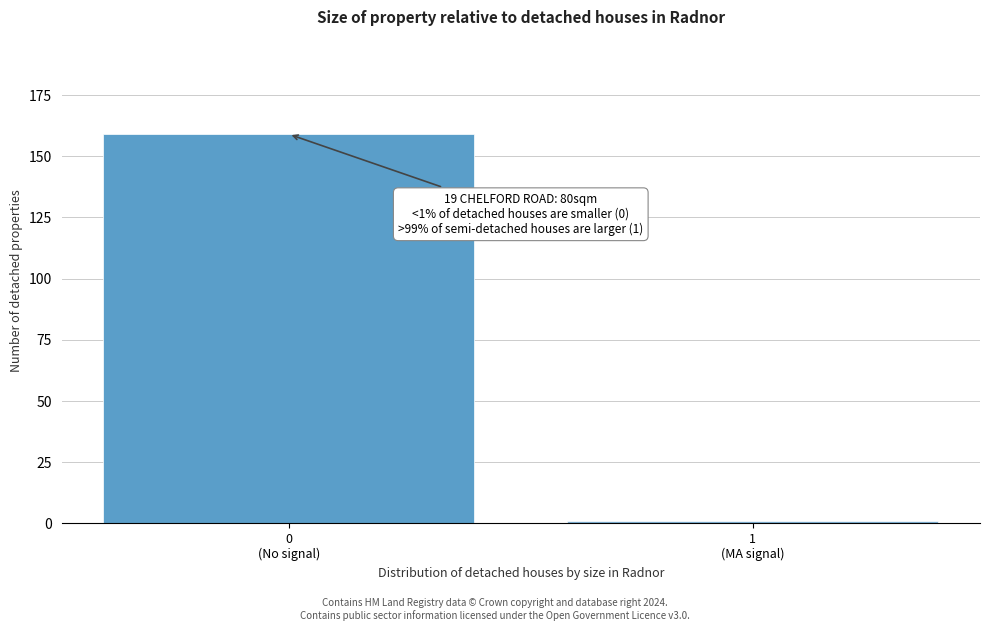

Reading left to right, what are all the values shown in this chart?

159	1